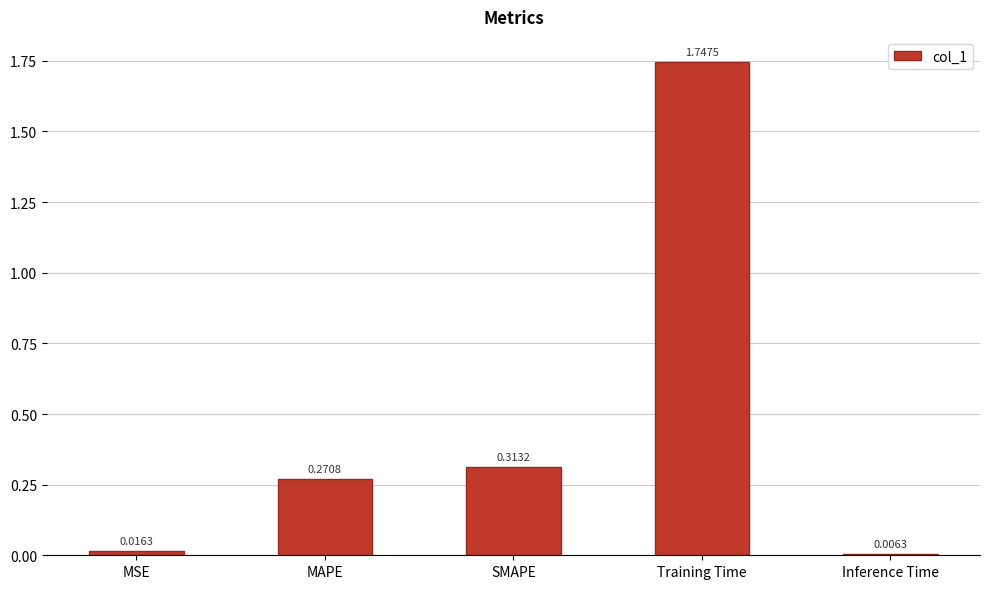

List the labels in order of value, largest first.

Training Time, SMAPE, MAPE, MSE, Inference Time